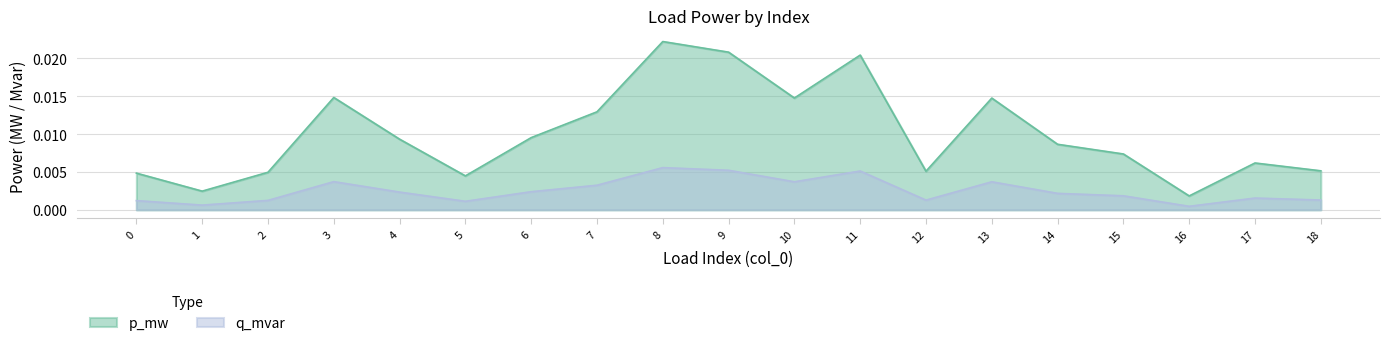

True or false: q_mvar and p_mw intersect in this chart.

False